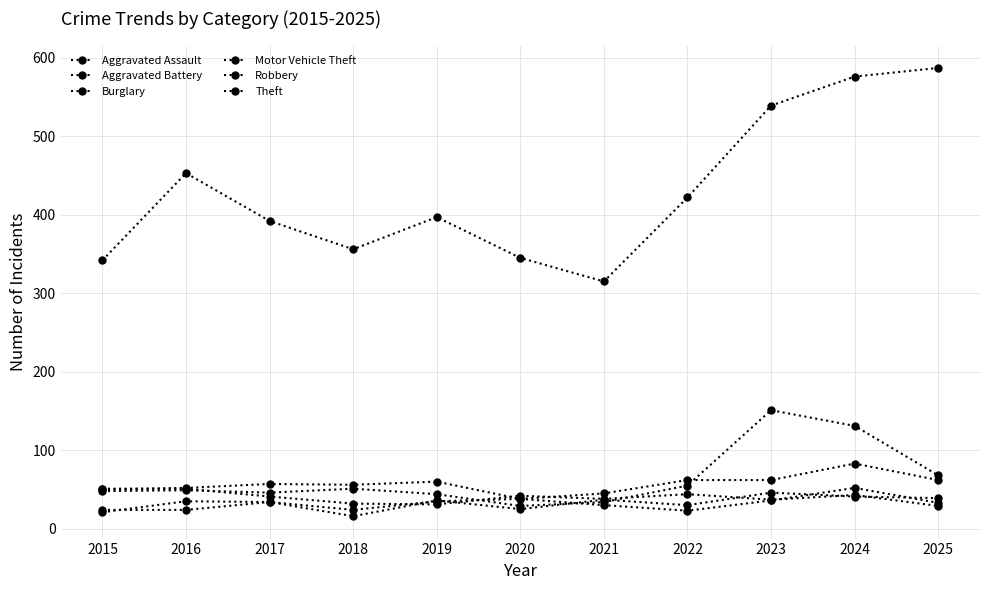

Where is the first local minimum for Robbery?

2019